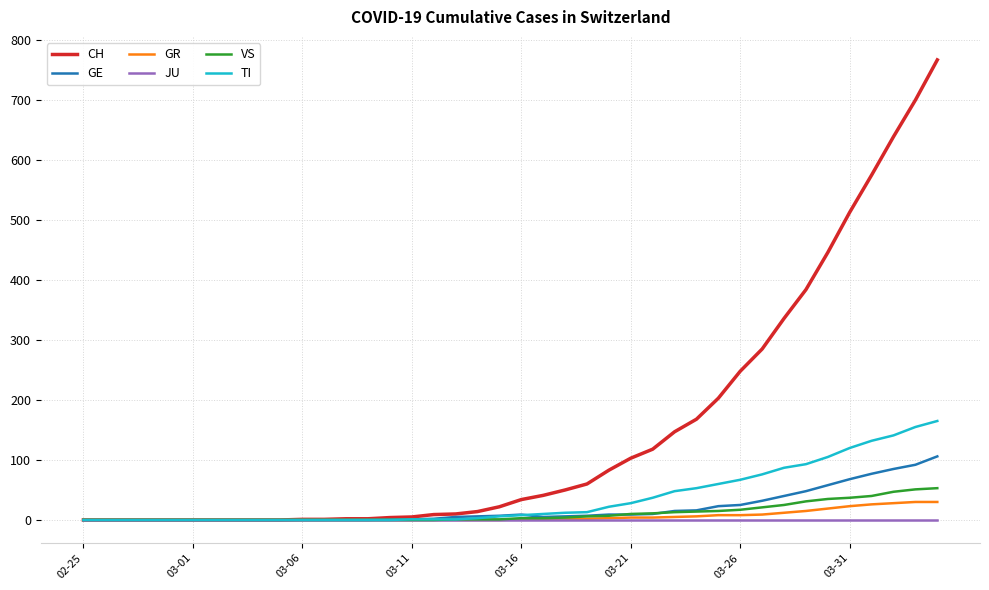

Which series has the largest total across all categories?

CH